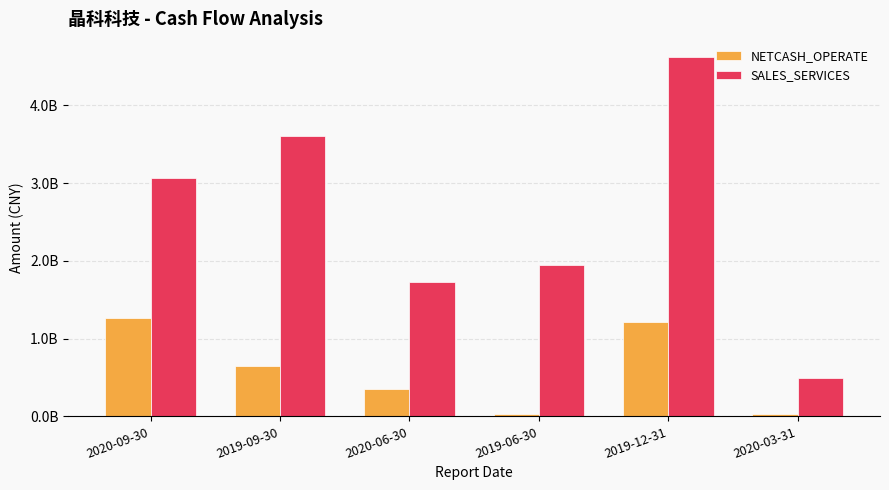

Where is NETCASH_OPERATE nearest to the value 647891751?

2019-09-30